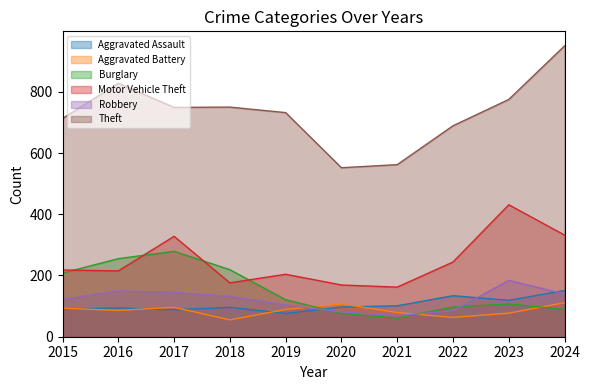

What is the difference between the highest and lowest values at 2017?

661